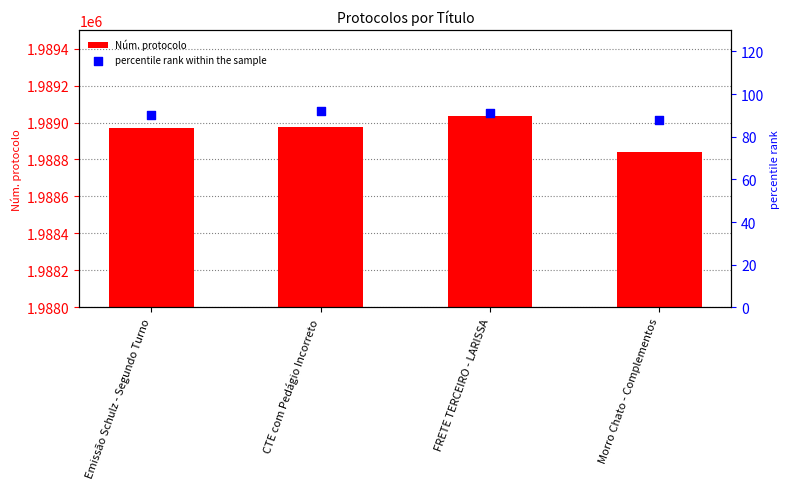

Which series has the largest total across all categories?

Núm. protocolo